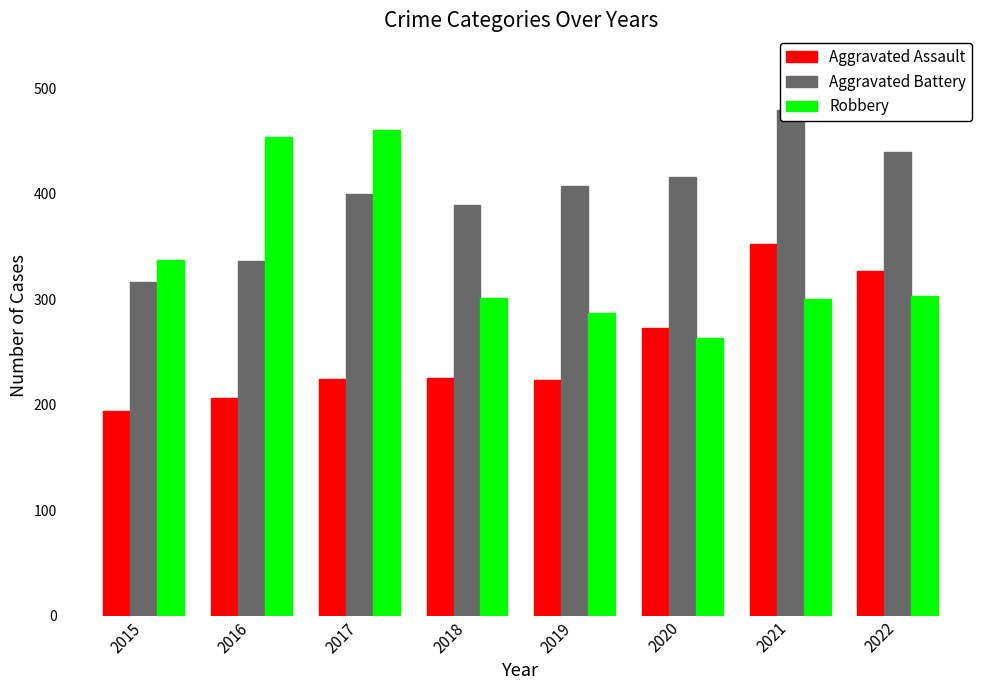

The Aggravated Battery series shows 630 at 2017. True or false?

False